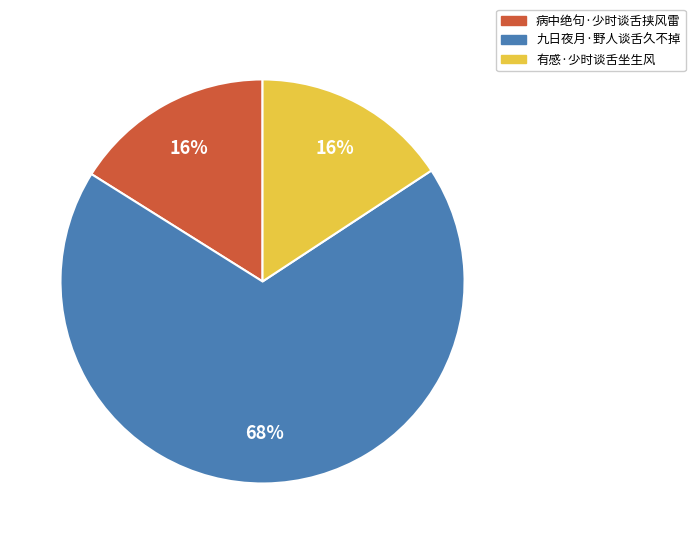

What is the largest slice in the pie chart?

九日夜月·野人谈舌久不掉